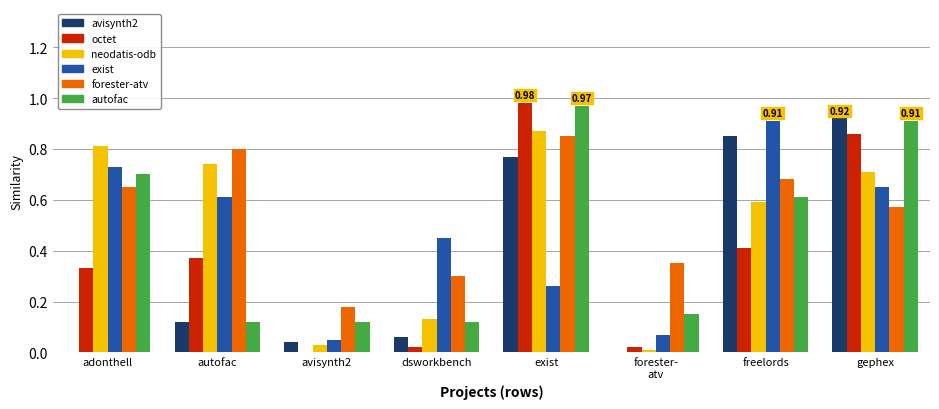

At which category does the chart reach its peak across all series?

exist